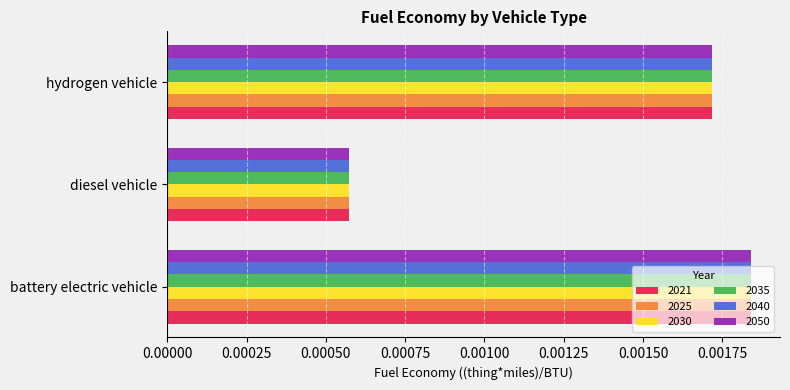

At which label is 2025 closest to 0?

diesel vehicle